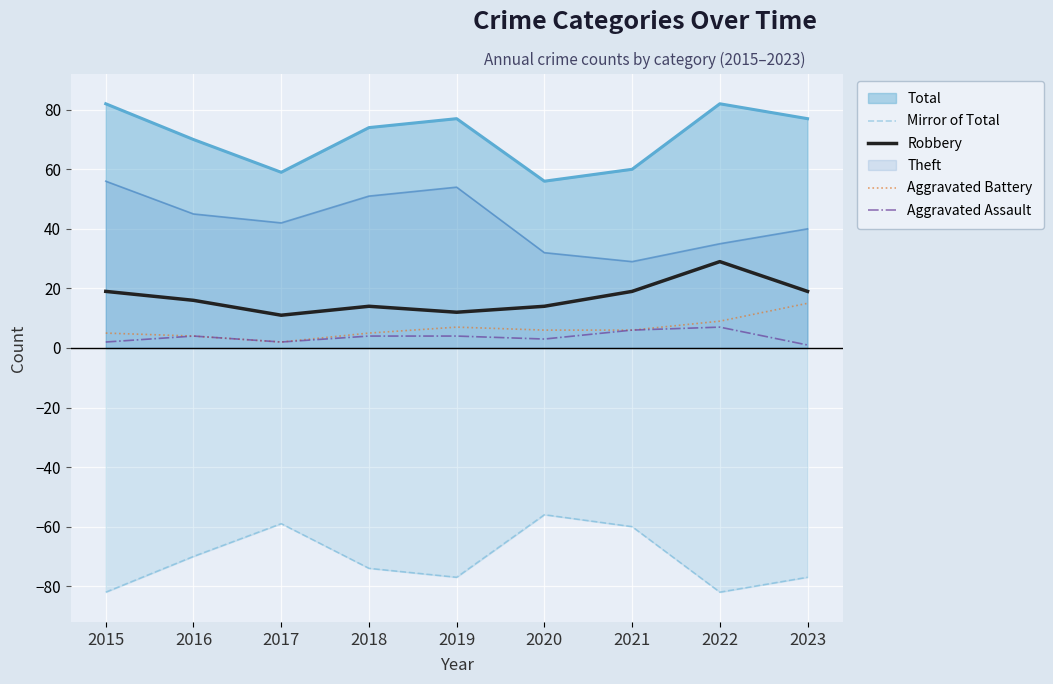

What is the value of the Aggravated Assault point at the 8th from the left?

7